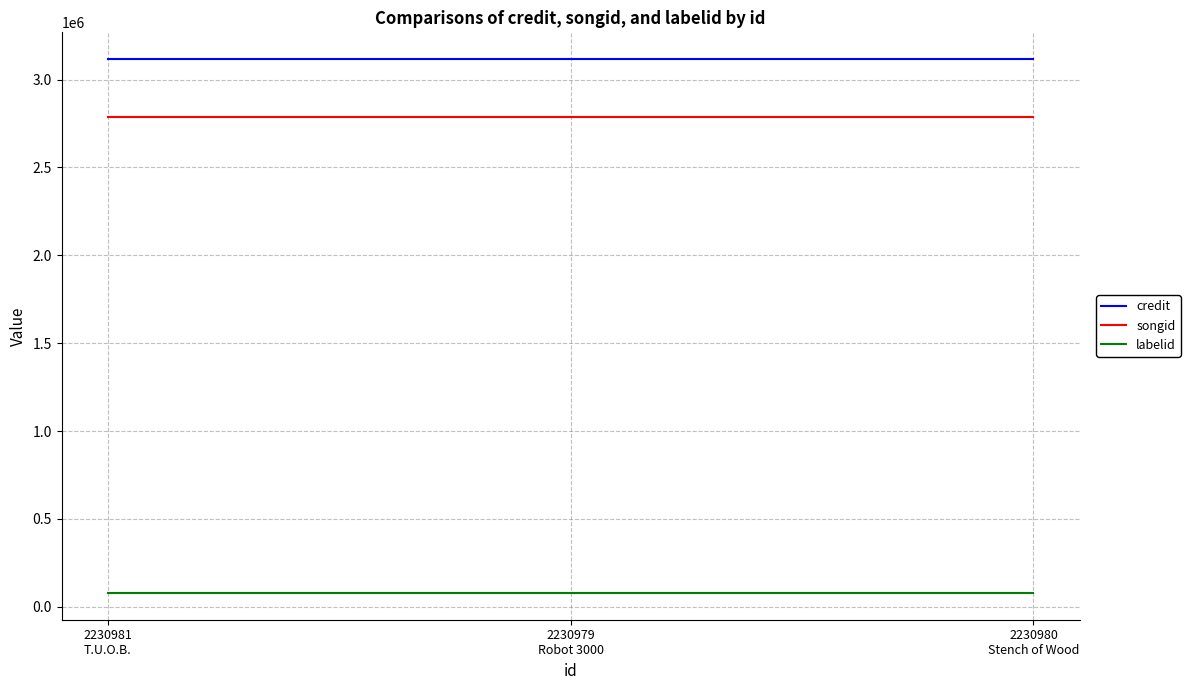

What is the greatest value displayed?

3116986